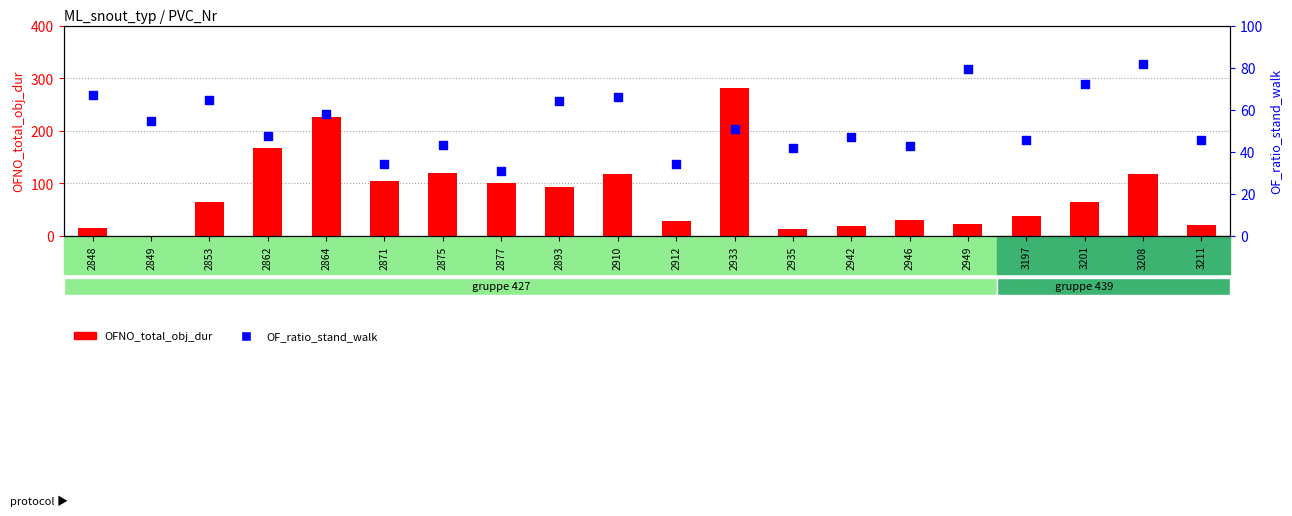

Which series has the largest total across all categories?

OFNO_total_obj_dur